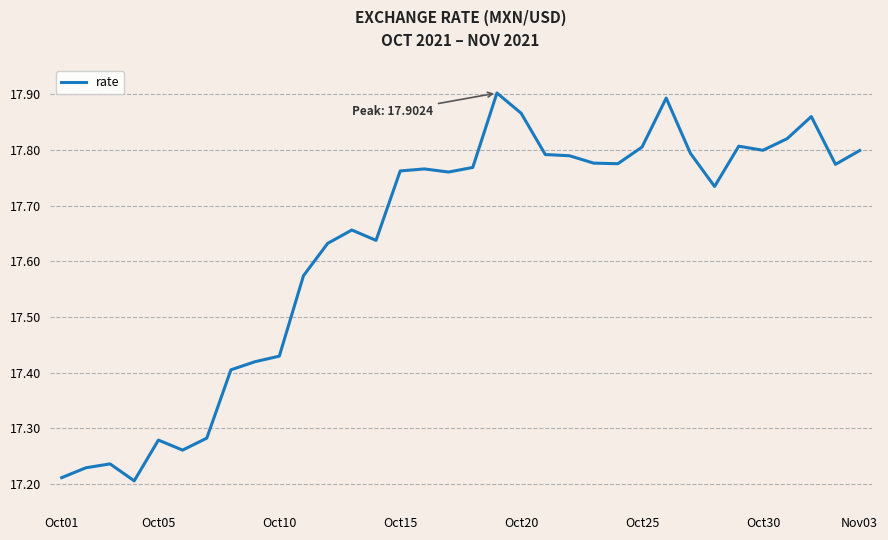

What is the difference between the maximum and minimum values?

0.7